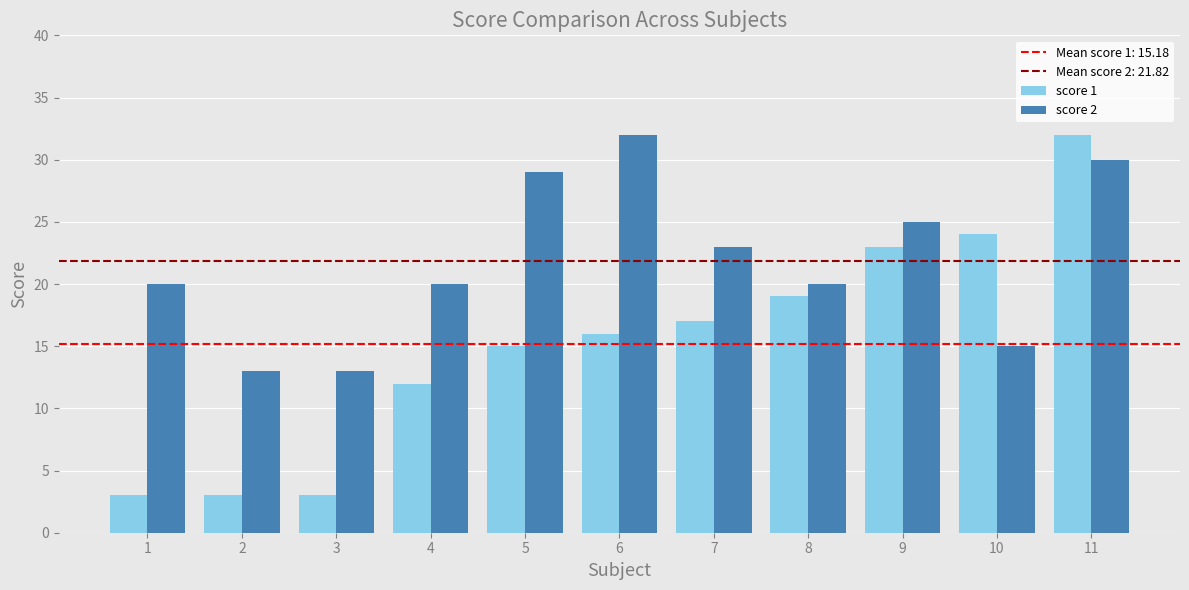

How many bars are there in each group?

2